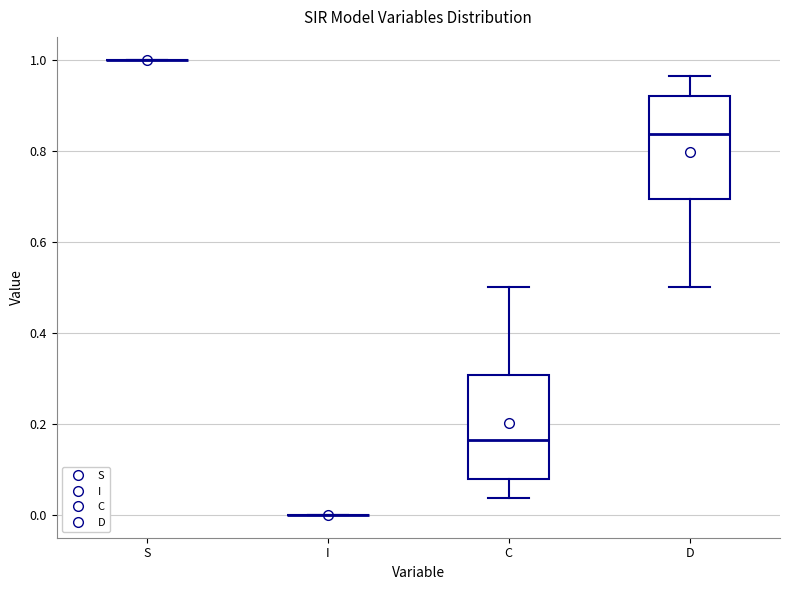

Reading left to right, transcribe this box plot: for each box, give where its median line is, the range the box spans, and where its two whiskers end, as read against the y-axis. The values are not printed on the chart, so give them approximately, as read against the axis.

S: box collapsed to a line at 1.00, whiskers 1.00 to 1.00
I: box collapsed to a line at 0.00, whiskers 0.00 to 0.00
C: median 0.16, box 0.08 to 0.30, whiskers 0.04 to 0.50
D: median 0.84, box 0.70 to 0.92, whiskers 0.50 to 0.96